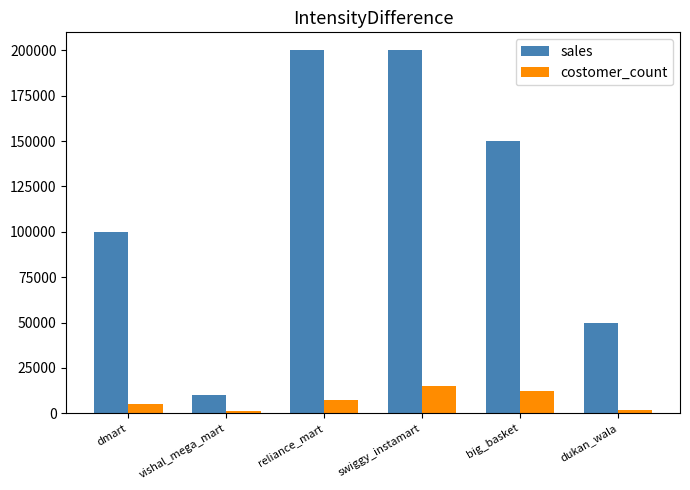

The costomer_count series shows 7000 at reliance_mart. True or false?

True